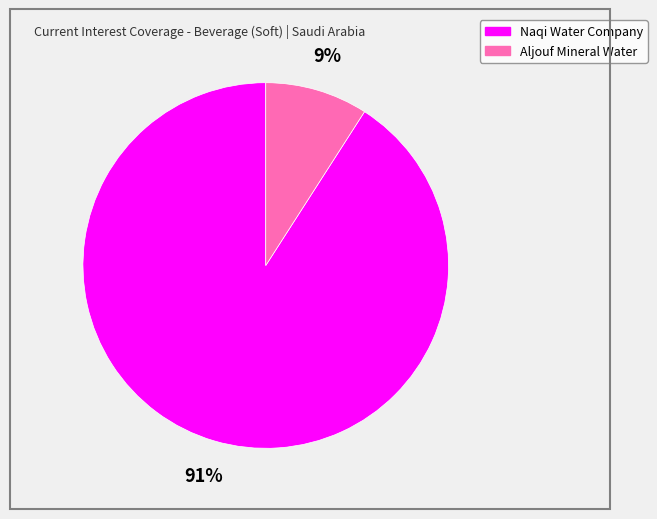

Is there any slice that represents more than half of the pie?

Yes